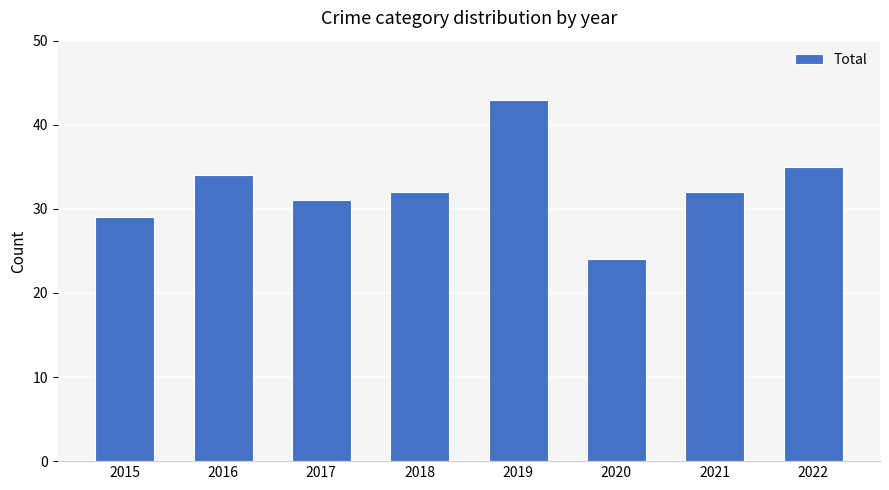

What is the sum of the values at 2020 and 2019?

67